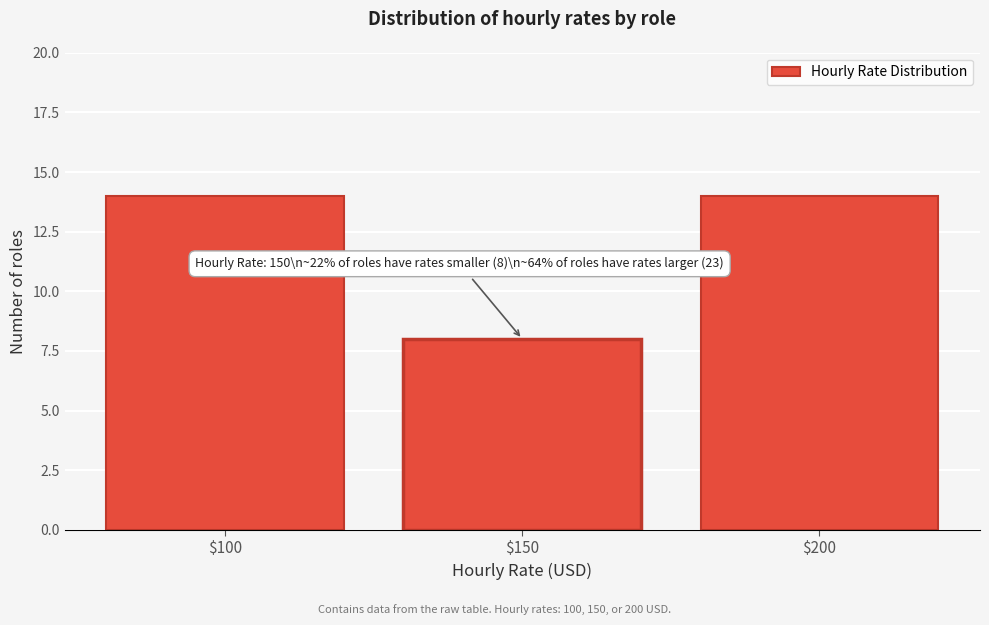

Reading right to left, list all the values displayed in this chart.

14	8	14